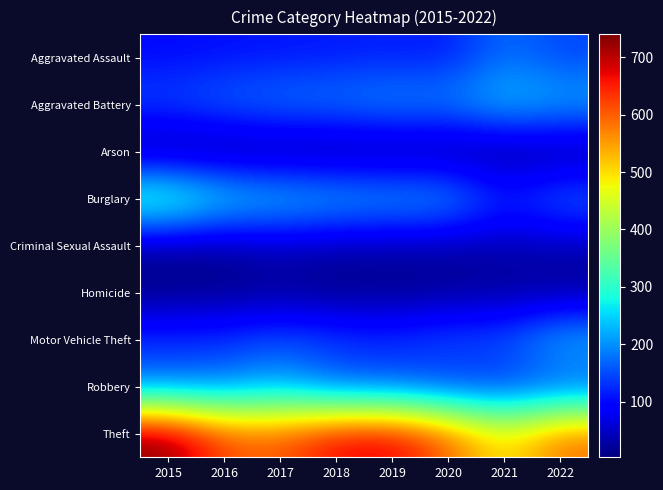

Which label corresponds to the smallest value in the chart?

2016